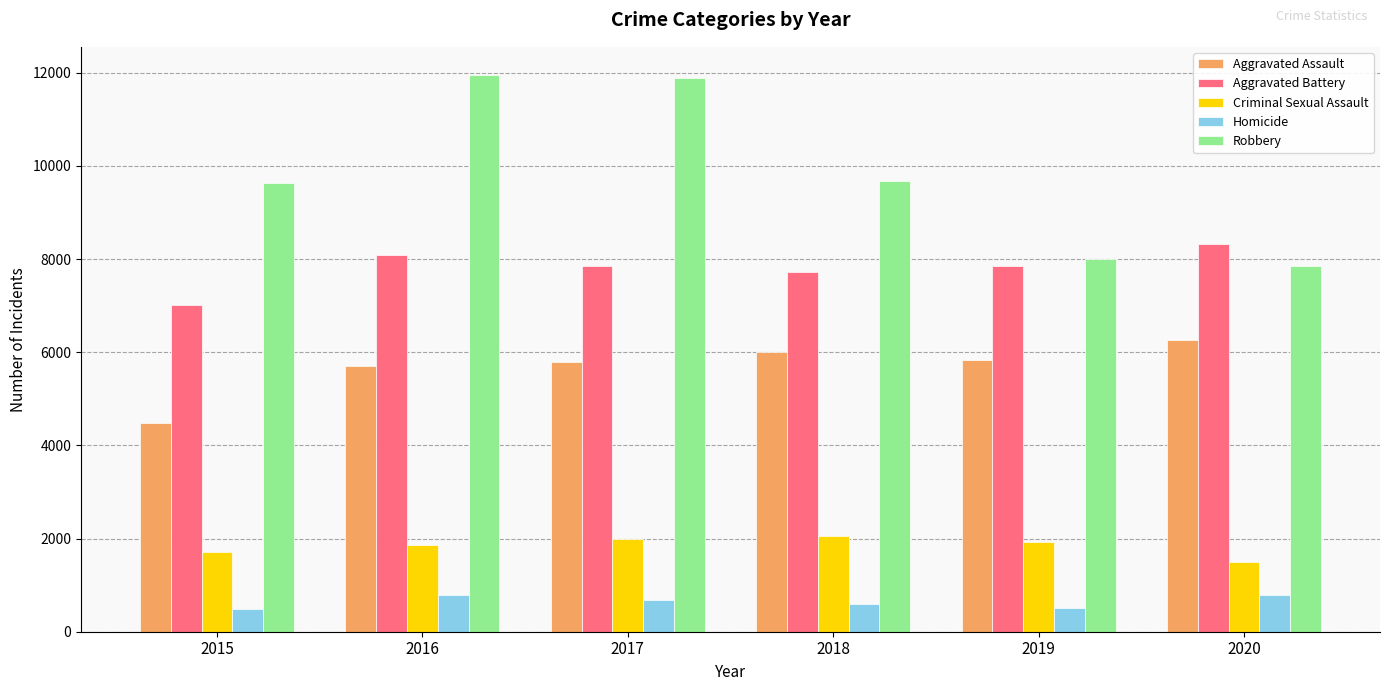

Which series has the widest spread of values?

Robbery